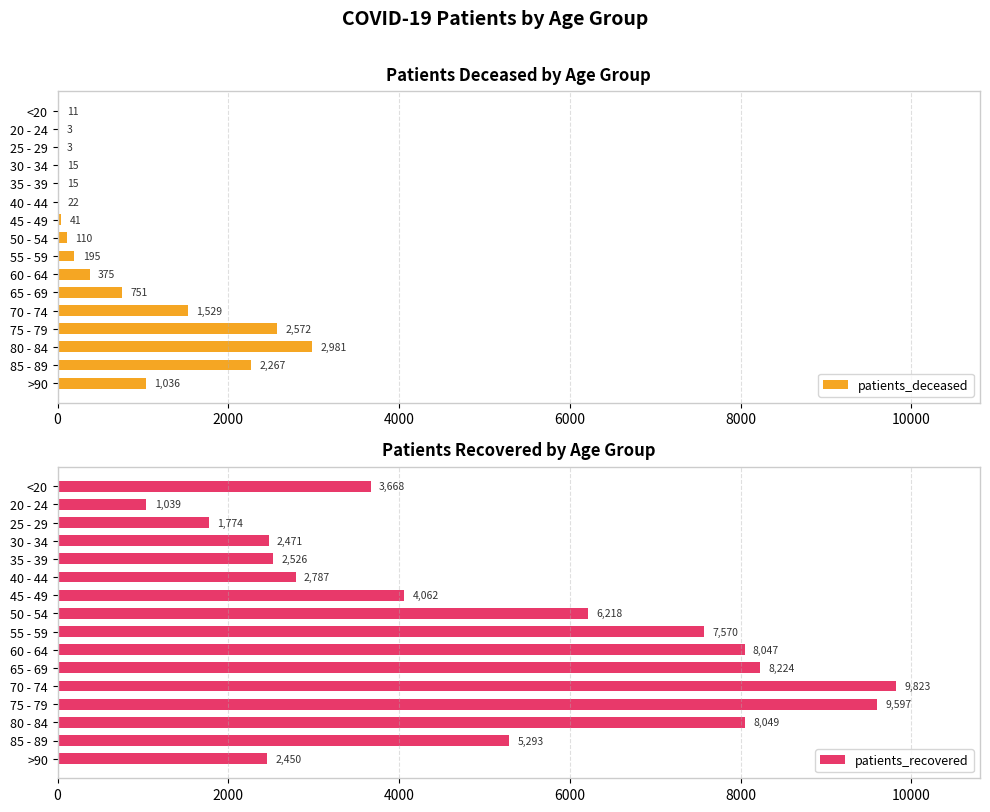

What is the sum of the patients_deceased values at 65 - 69 and 60 - 64?

1126